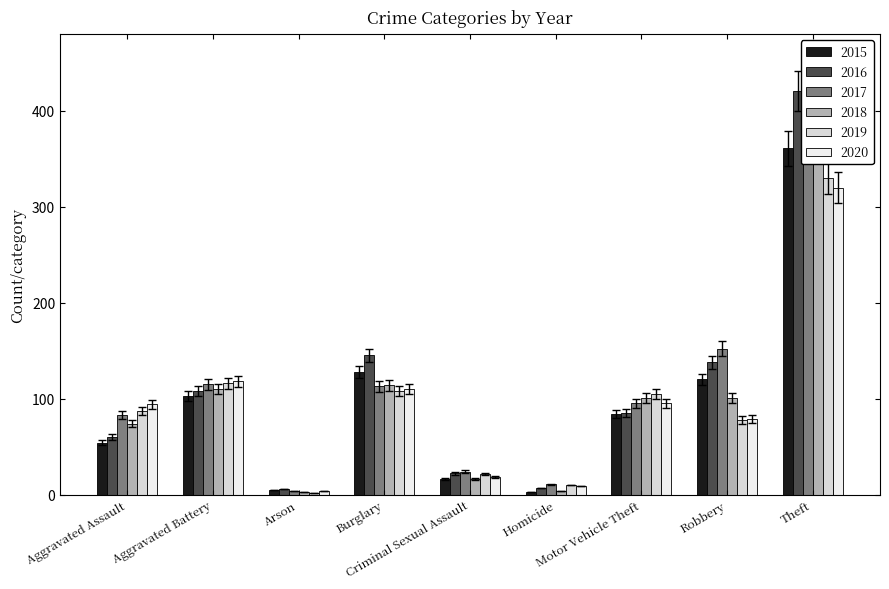

What is the value of the 2015 bar at the 4th from the left?

128